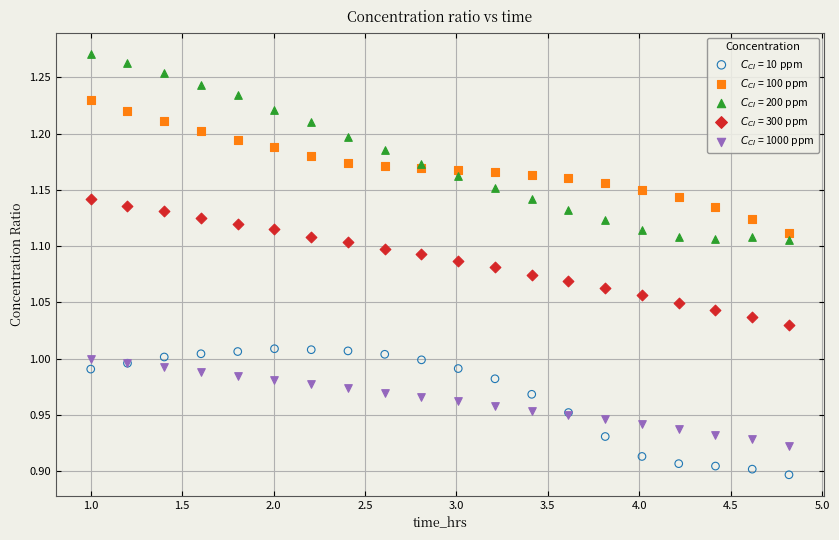

What is the X range (max minus min) for the scatter plot?

3.8